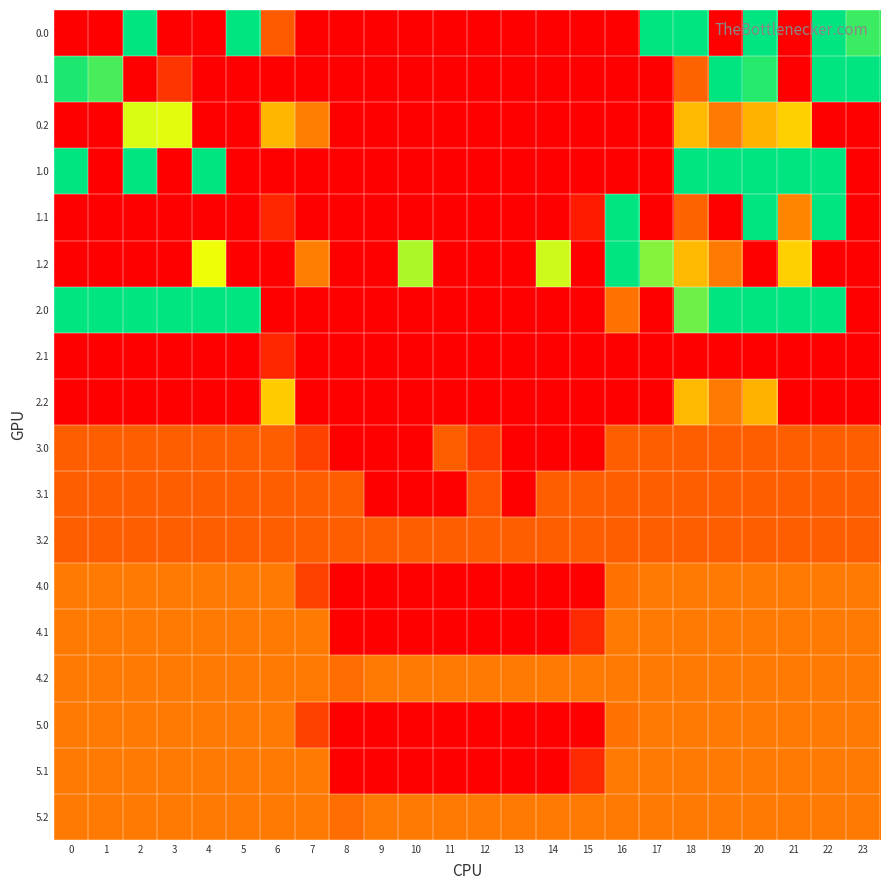

Between 3 and 20, which is larger?

20